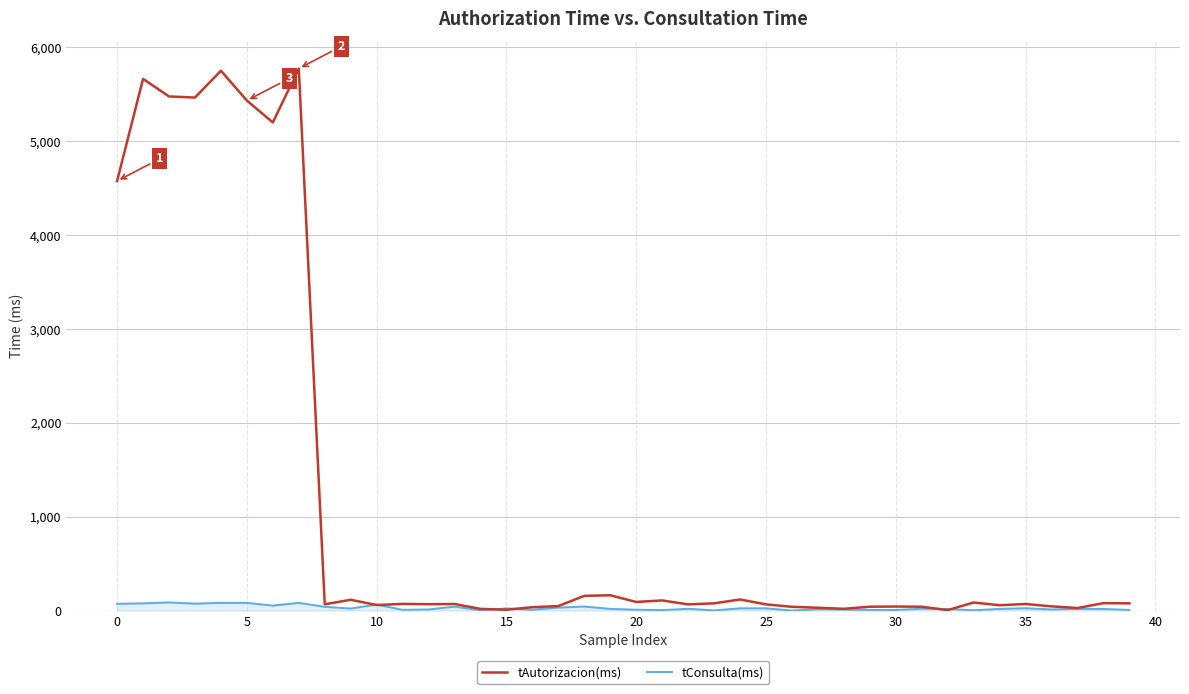

Which series has the largest range (max minus min)?

tAutorizacion(ms)